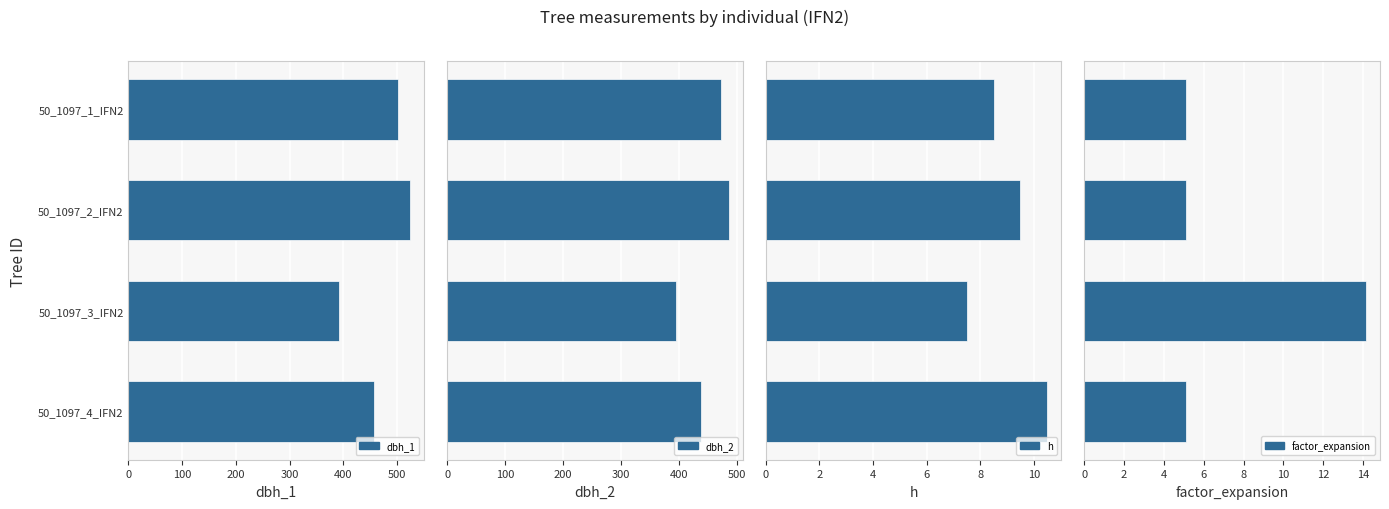

At how many categories does at least one series exceed 356?

4